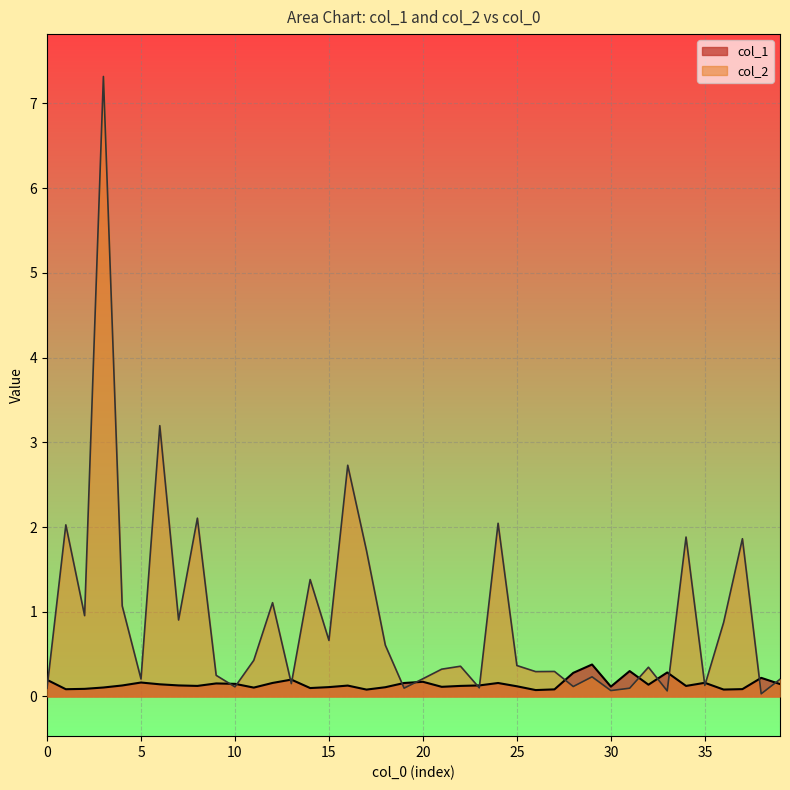

What is the greatest value displayed?

7.3